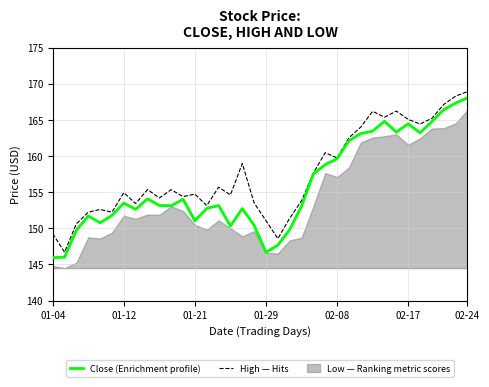

True or false: High — Hits and Close (Enrichment profile) cross at least once.

False